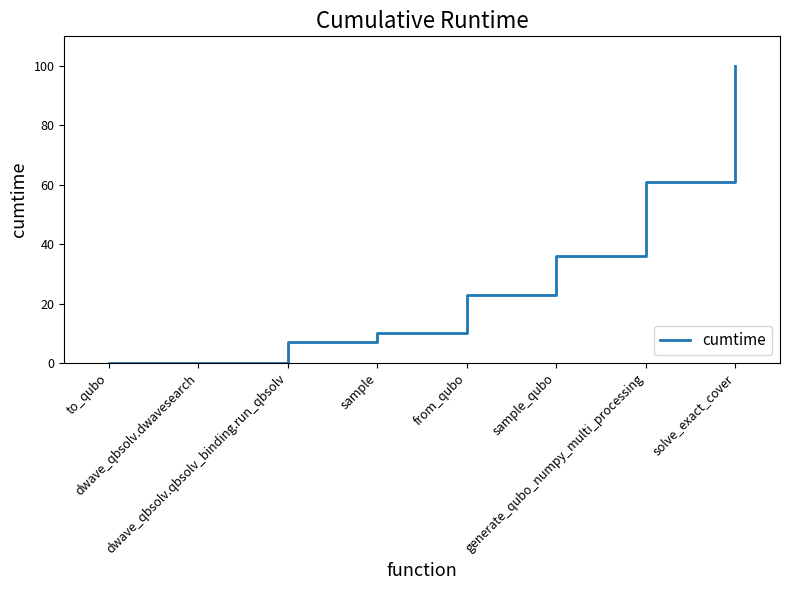

The chart shows a value of 36.1 at sample_qubo. True or false?

True